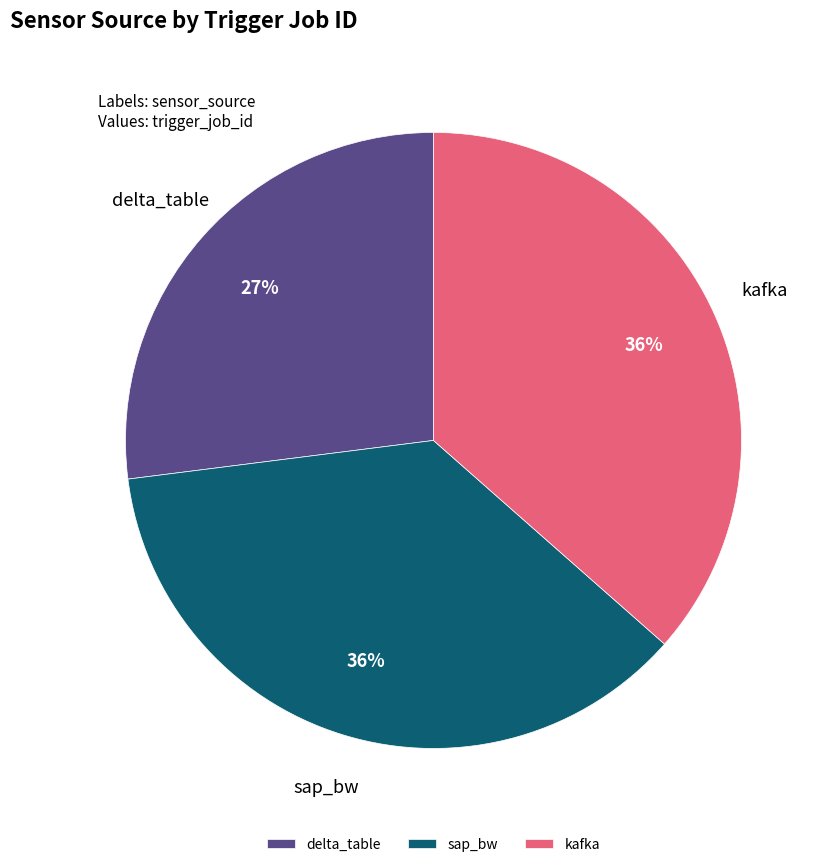

Do sap_bw and delta_table together represent more than half of the pie?

Yes